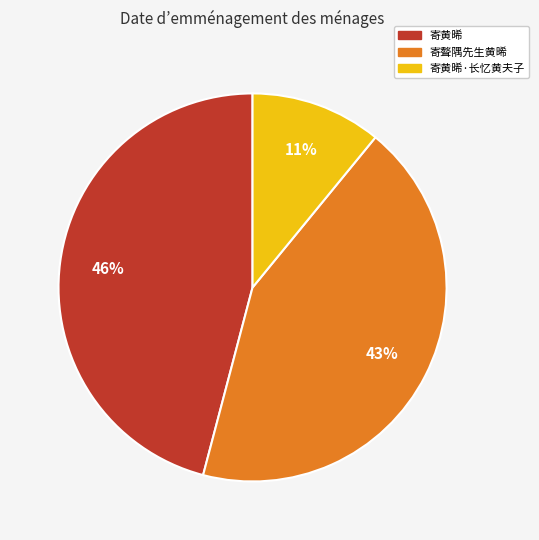

Combined, do 寄黄晞 and 寄聱隅先生黄晞 account for over 50%?

Yes